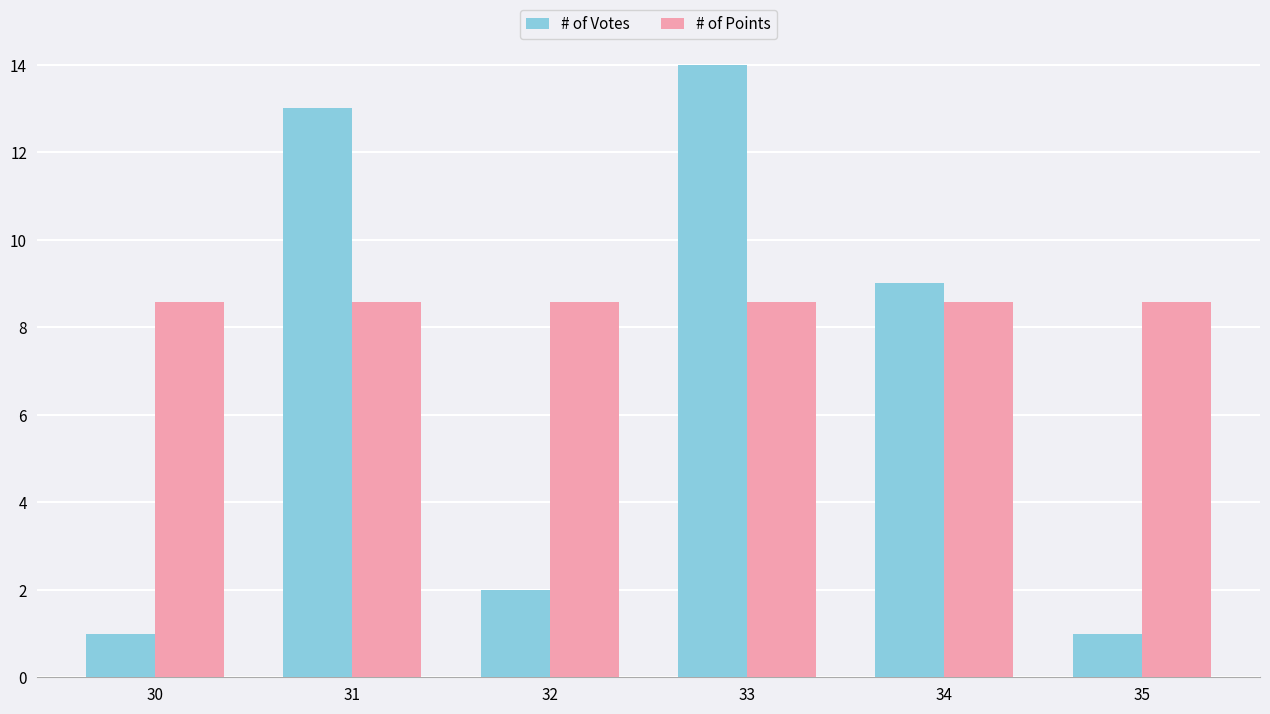

At which category is the sum across all series the highest?

33